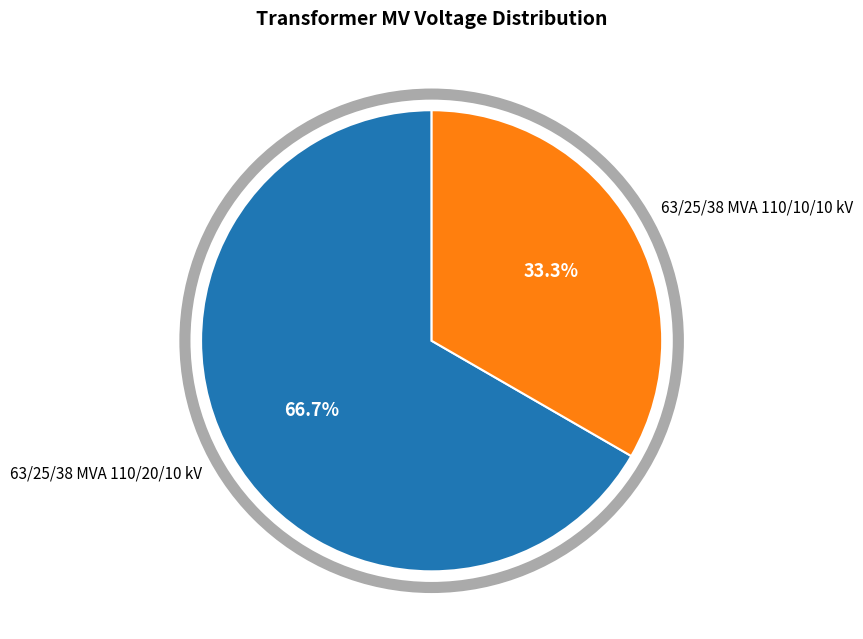

Approximately how many times larger is the value at 63/25/38 MVA 110/10/10 kV compared to 63/25/38 MVA 110/20/10 kV?

0.5